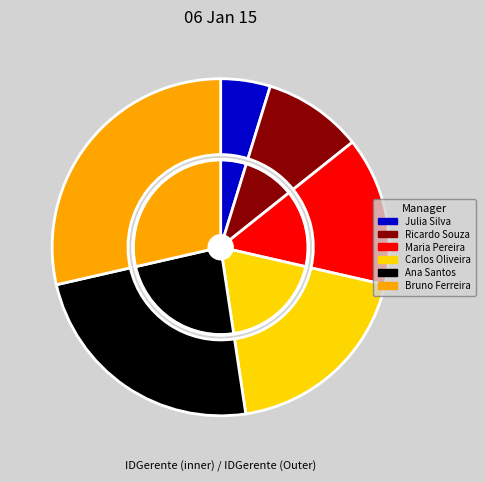

What percentage is the Maria Pereira slice, to the nearest percent?

14%